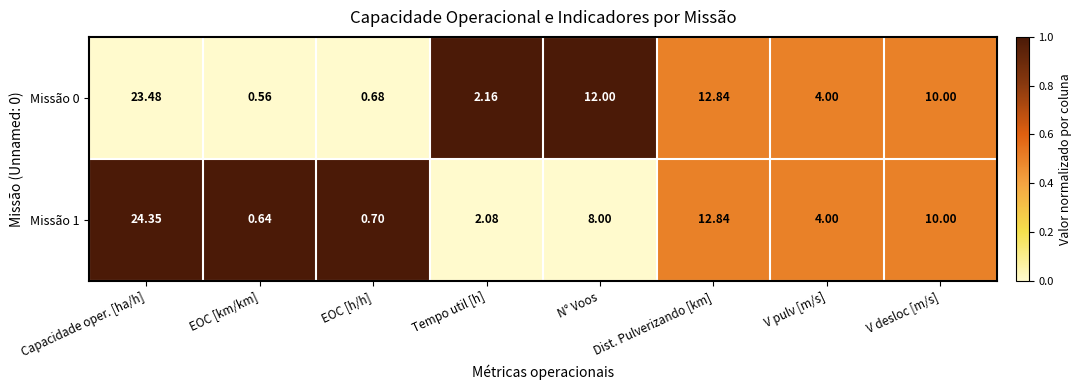

At which label does Missão 0 reach its minimum?

EOC [km/km]